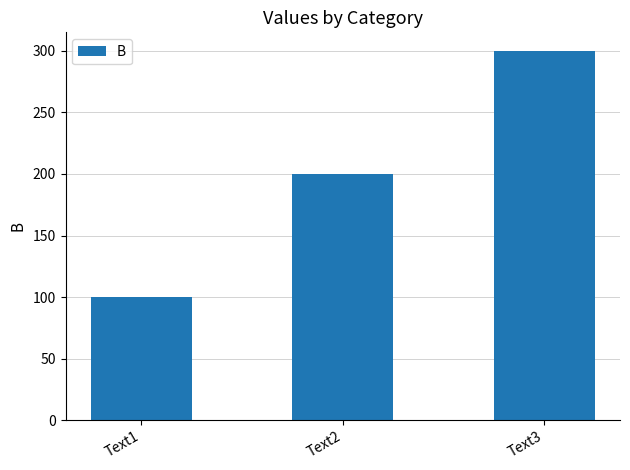

How many data points does each series have?

3